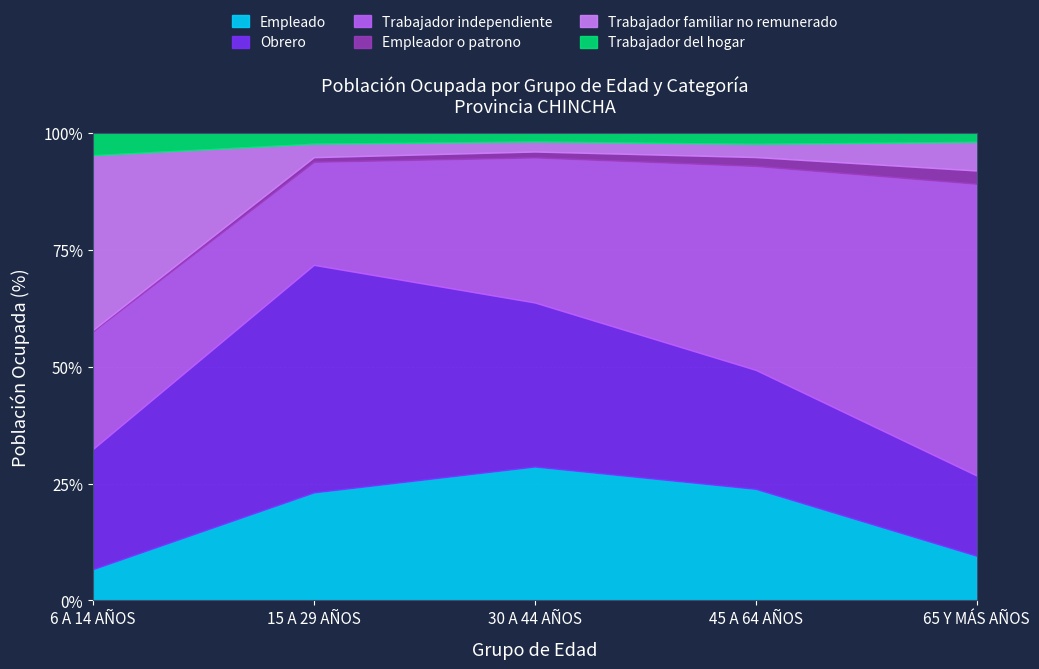

How many lines are shown in the chart?

6